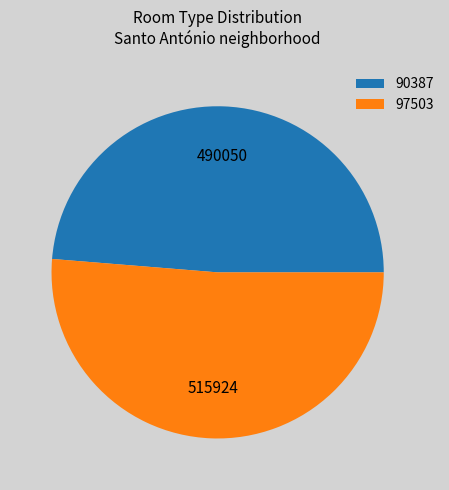

What is the ratio of the value at 97503 to the value at 90387?

1.1